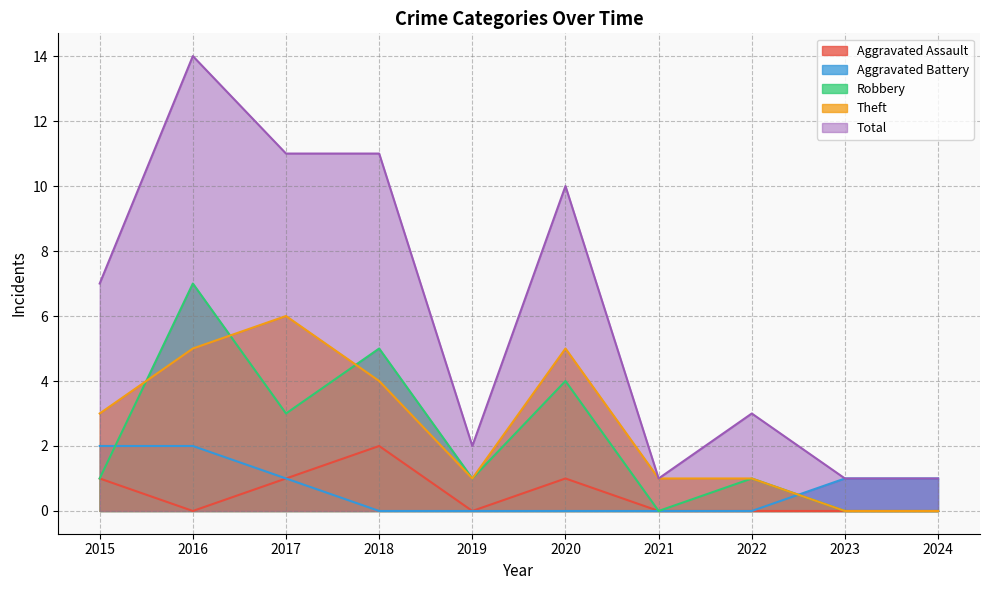

Which category has the highest value across all series?

2016